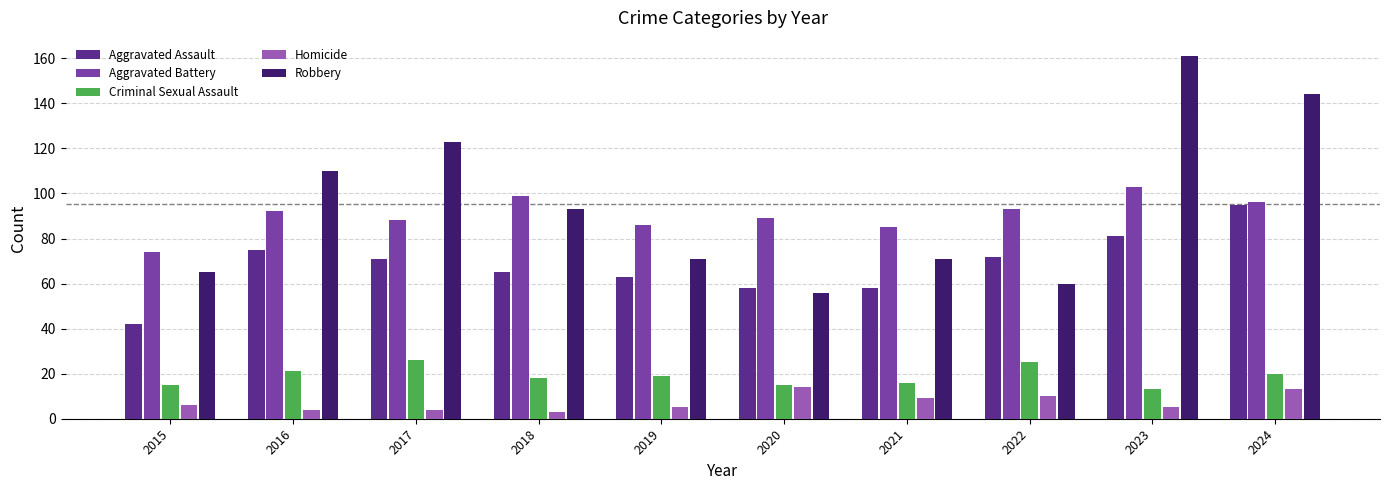

What is the approximate value of Criminal Sexual Assault at 2017?

26